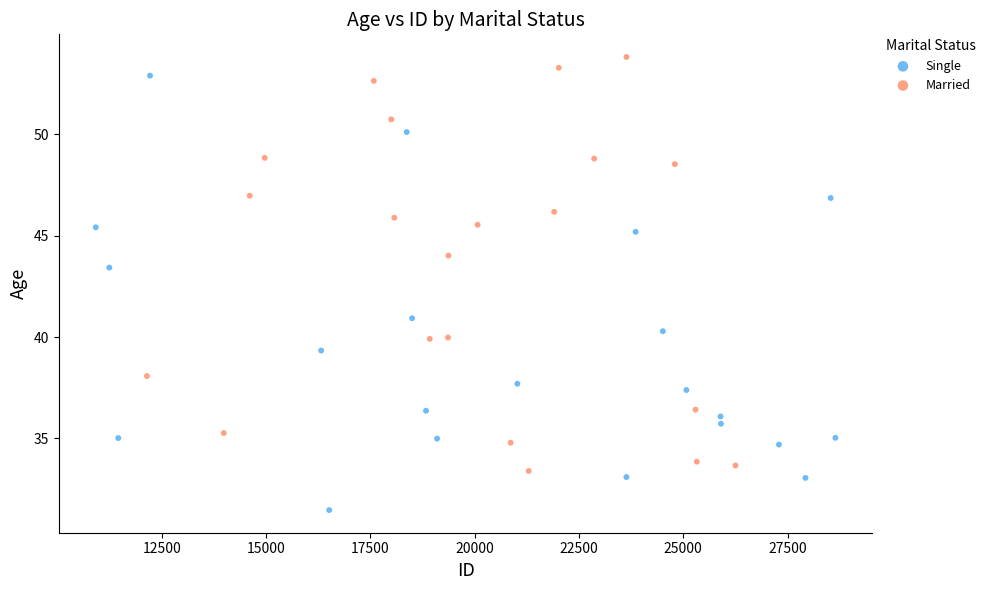

What are all the series names shown in the legend?

Single, Married